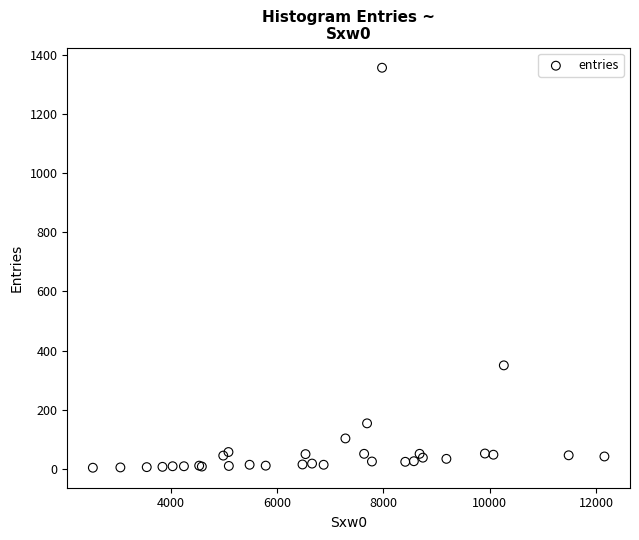

What Y value in the scatter plot is closest to 680?

350